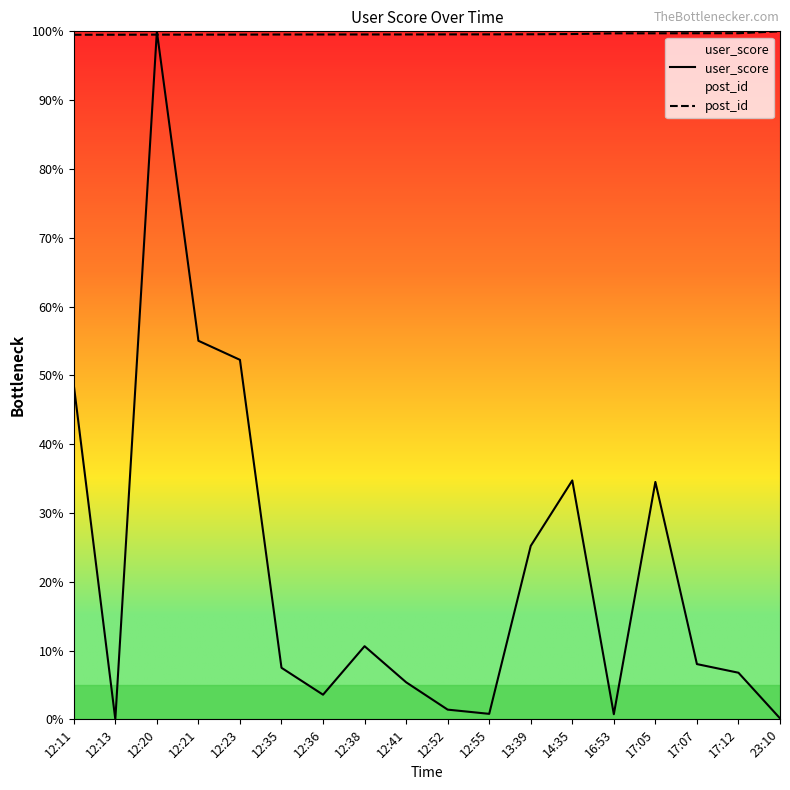

Between which two adjacent categories do user_score and post_id first intersect?

12:13 and 12:20